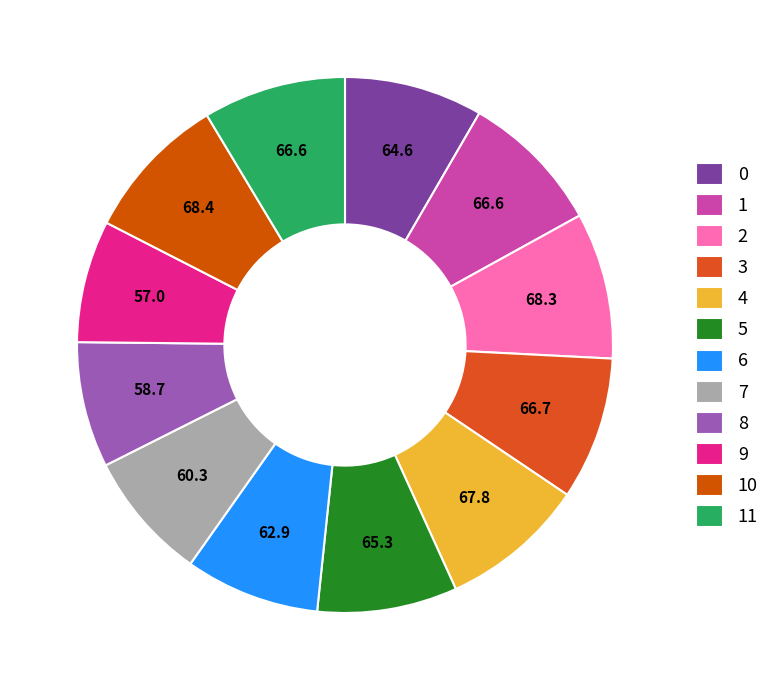

True or false: 10 accounts for 9% of the total.

True